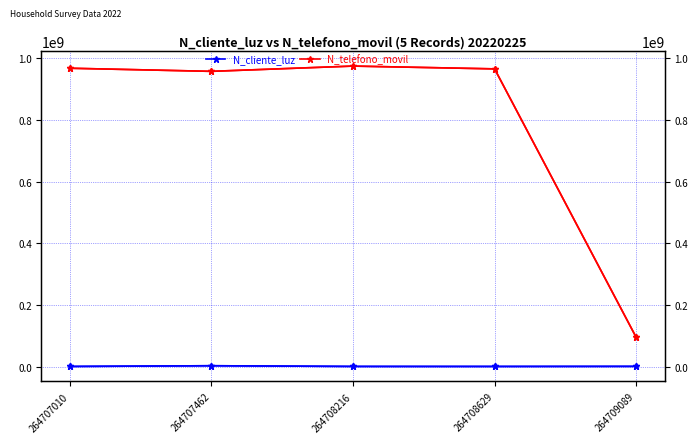

What is the difference between the N_cliente_luz values at 264707010 and 264709089?

252832